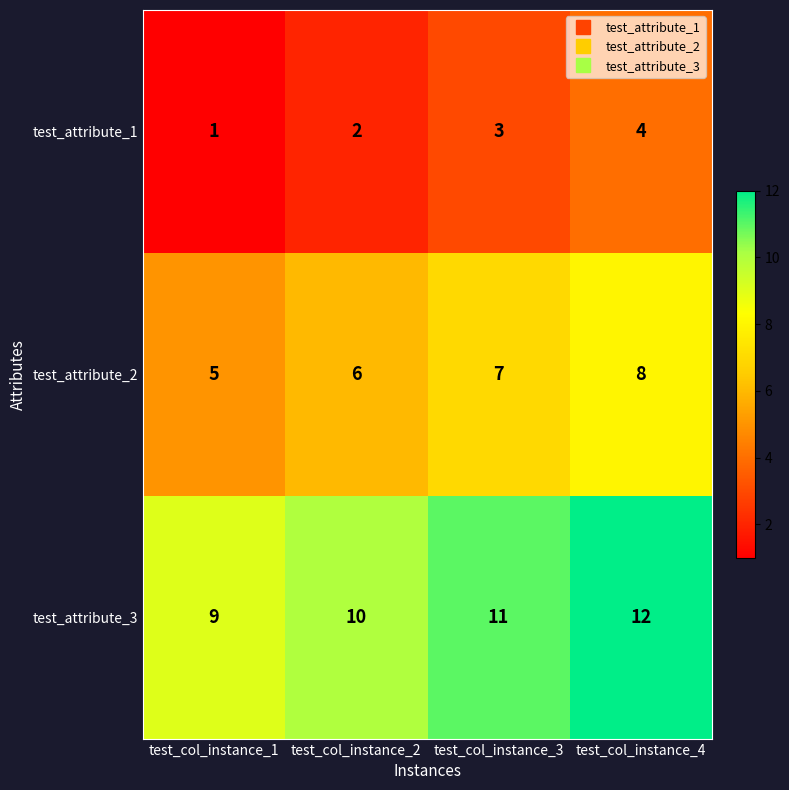

True or false: test_attribute_3 has a value of 20 at test_col_instance_3.

False